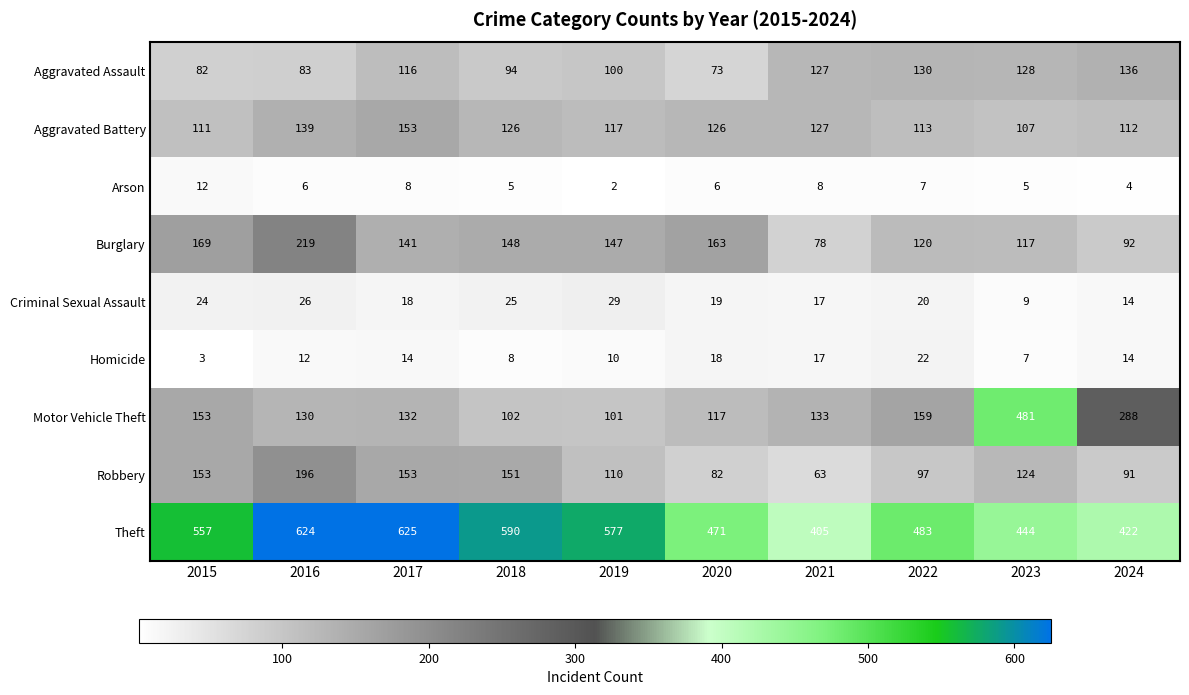

What is the total value across all series at 2015?

1264